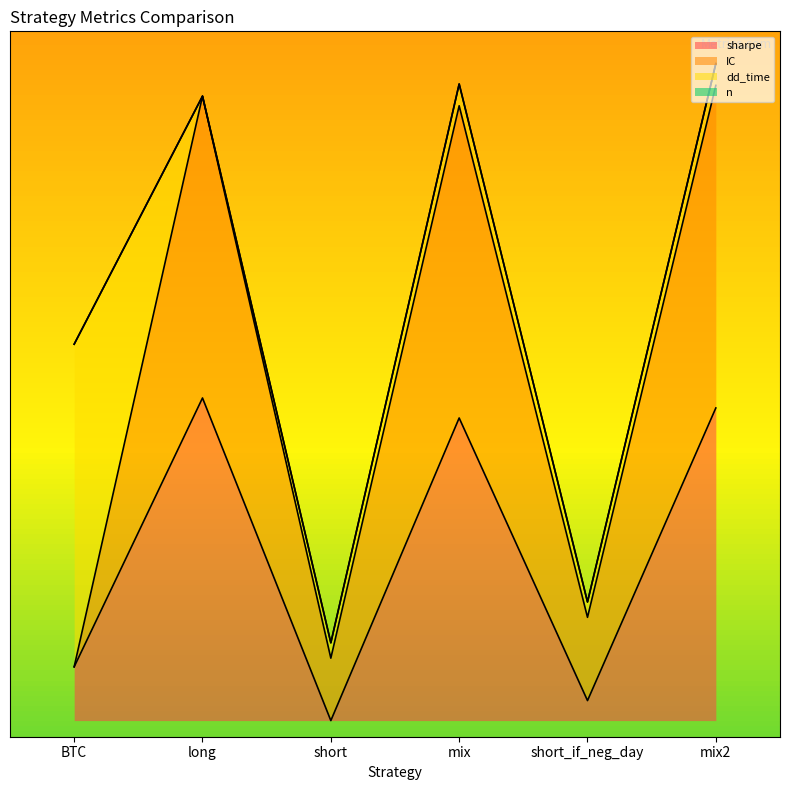

Which series changed the most between long and mix?

sharpe